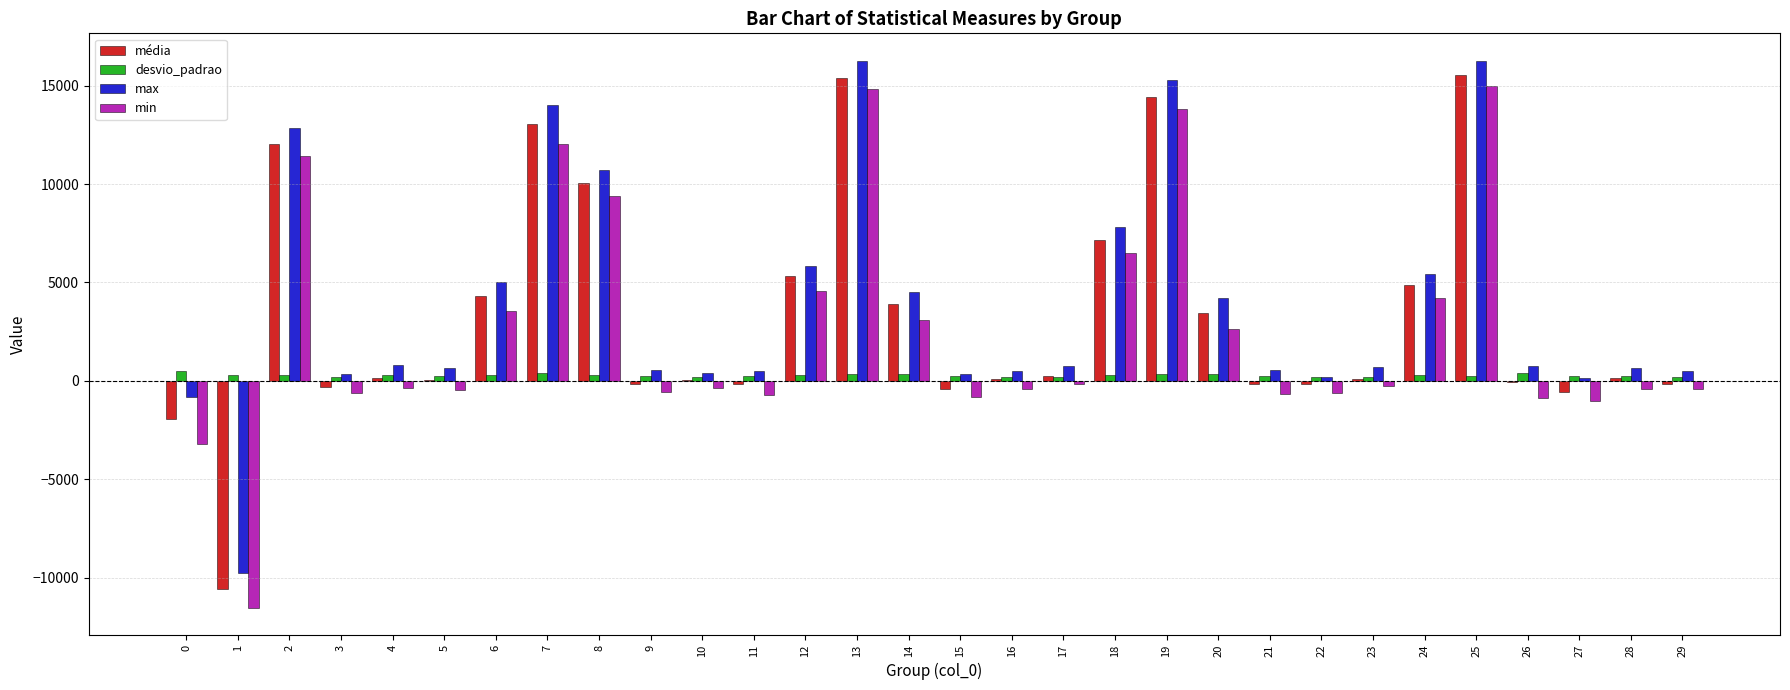

Is it true that média equals -1934.3 at 0?

True